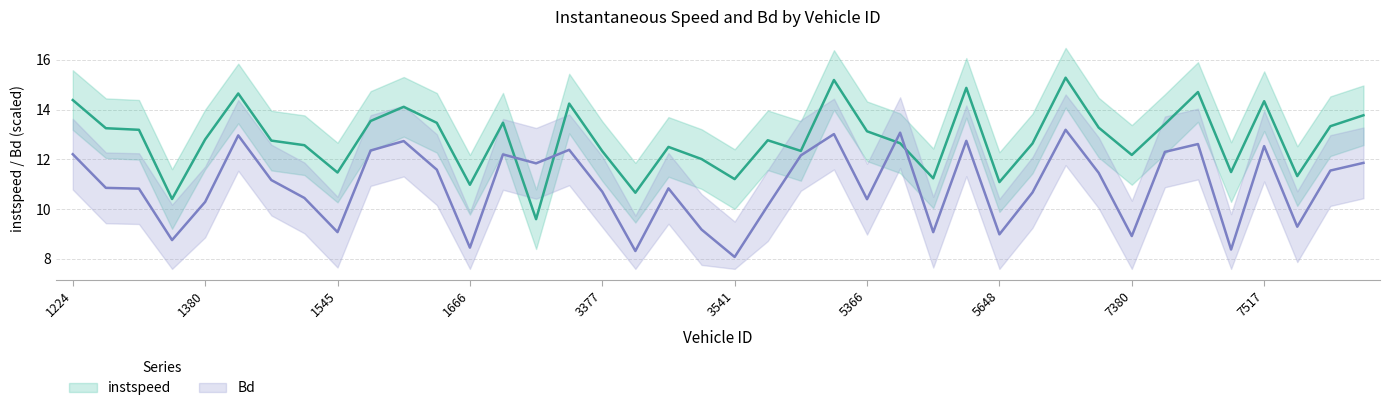

What is the lowest value of the Bd series?

8.1